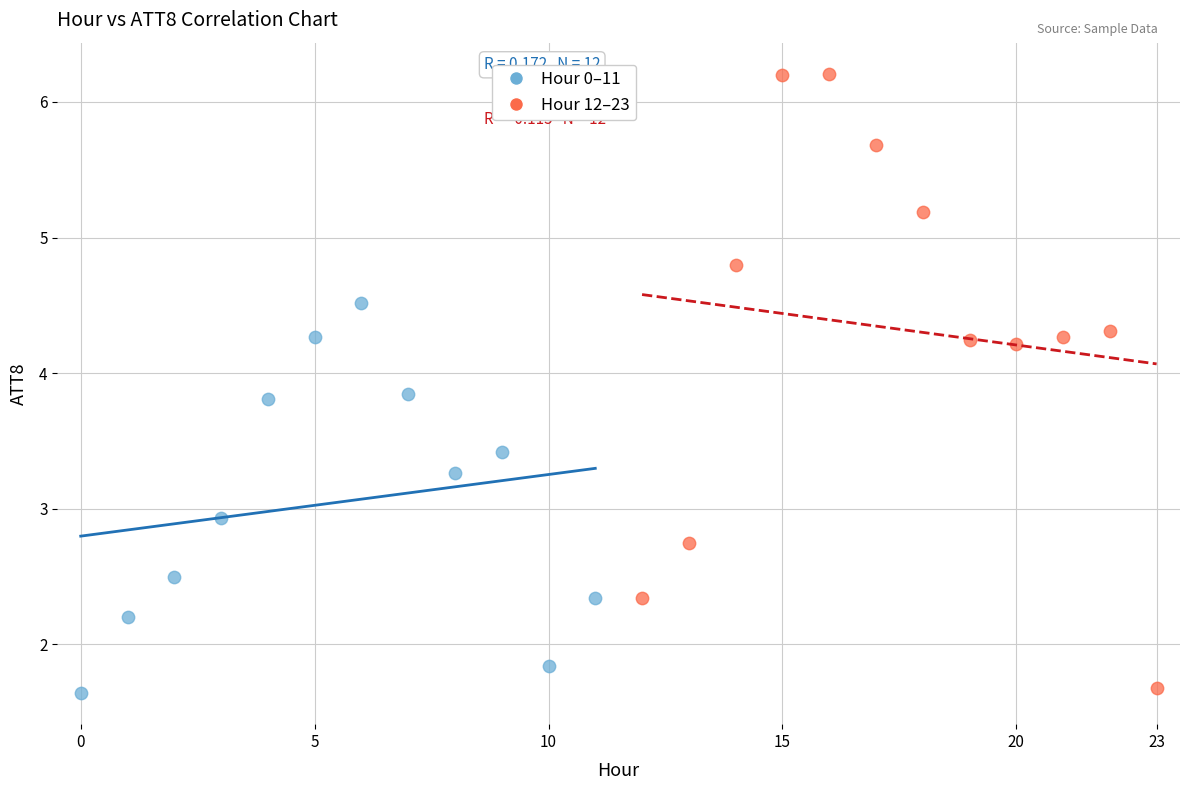

Which series reaches the maximum Y coordinate?

Hour 12–23